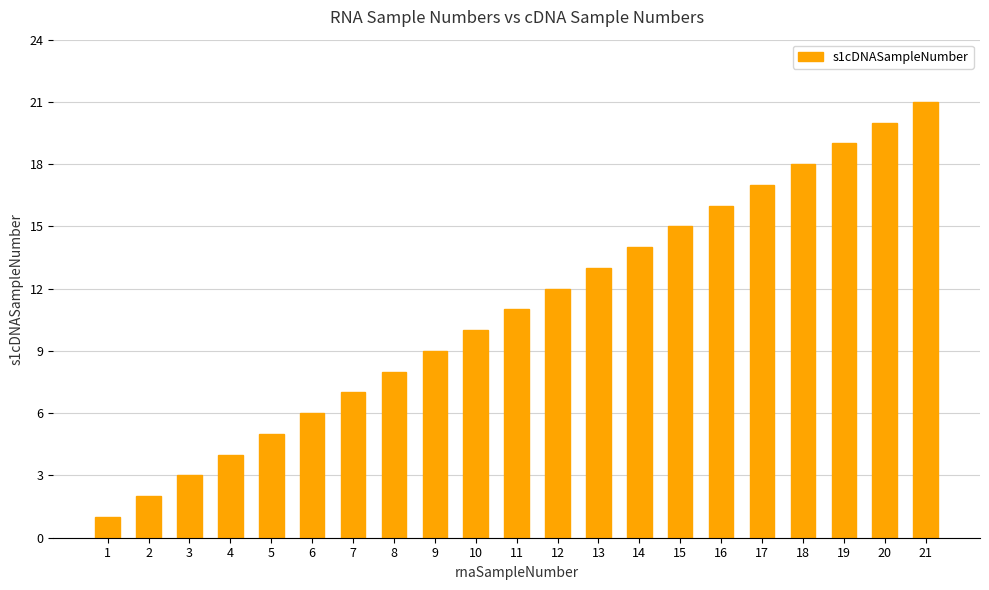

Does the chart contain any negative values?

No